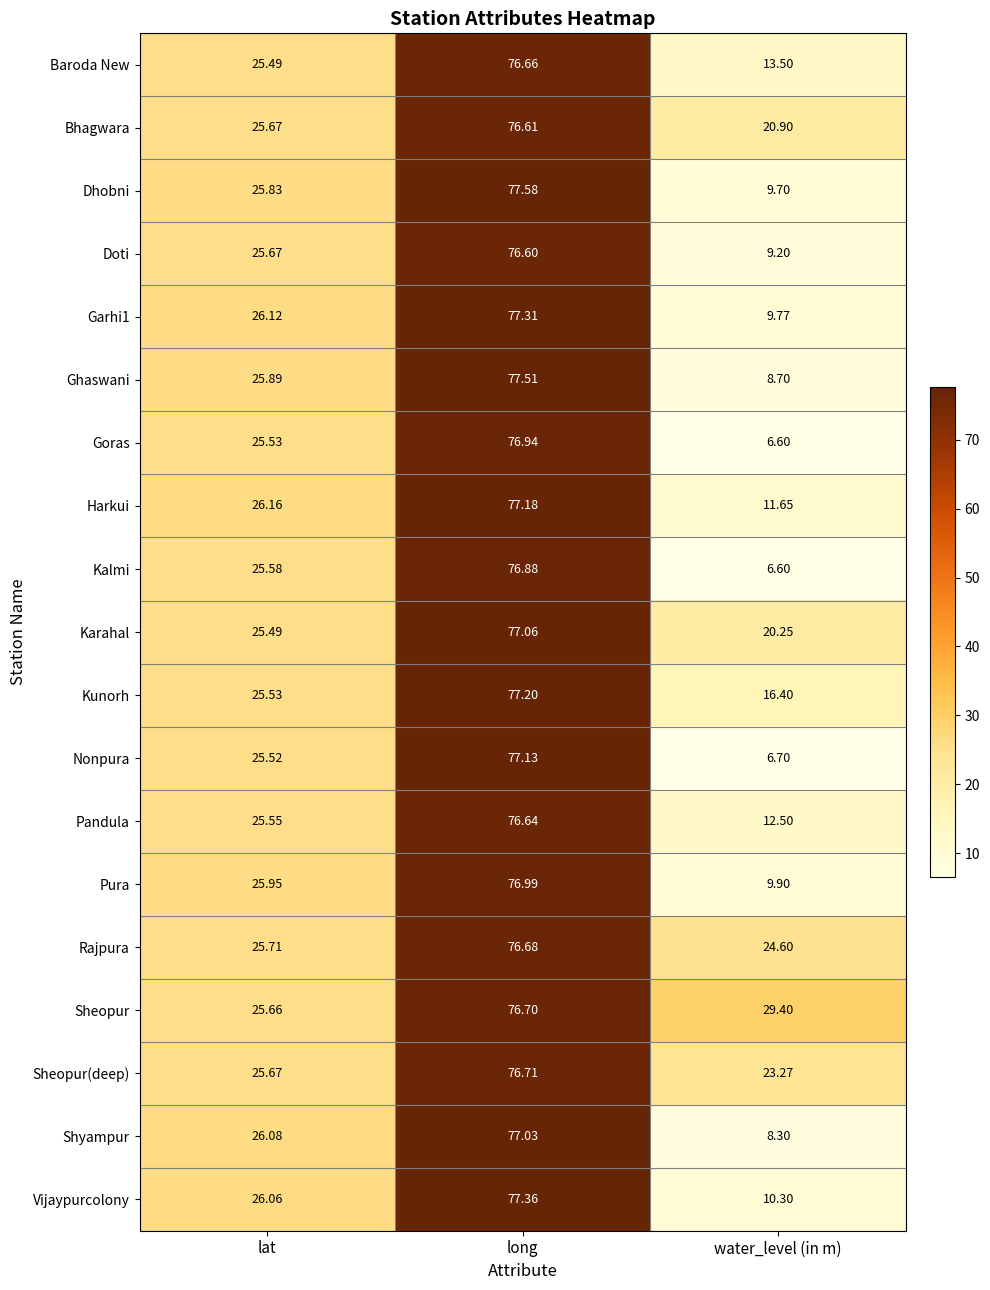

How many data points in Shyampur are less than 26?

1